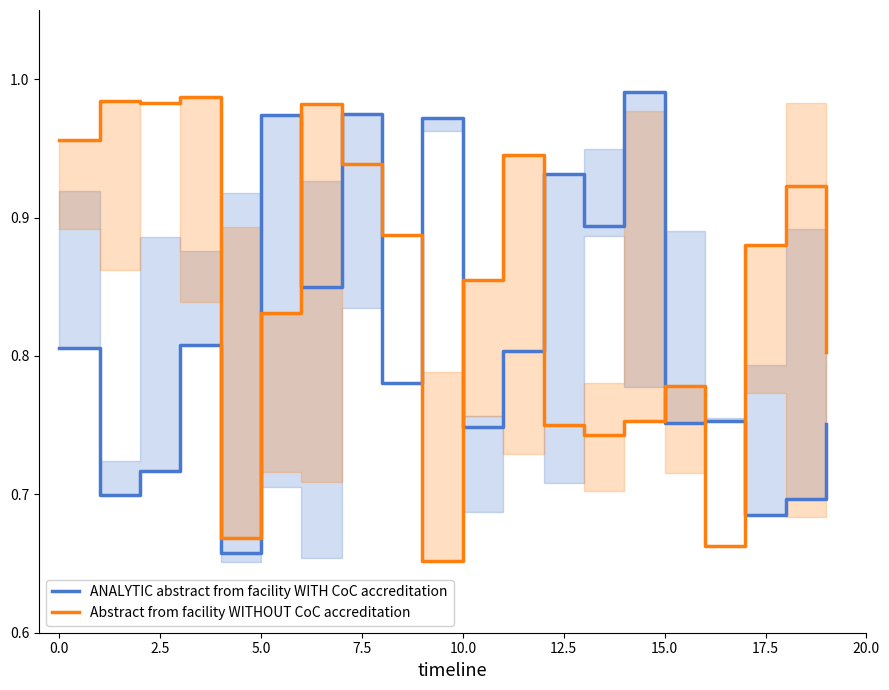

True or false: ANALYTIC abstract from facility WITH CoC accreditation has more than 0 interior local peaks.

True